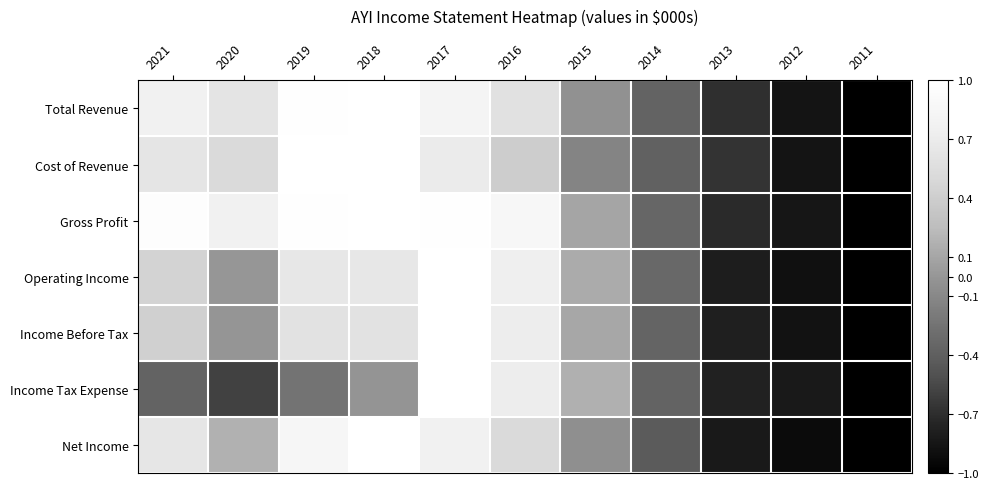

At which category is the sum across all series the highest?

2017